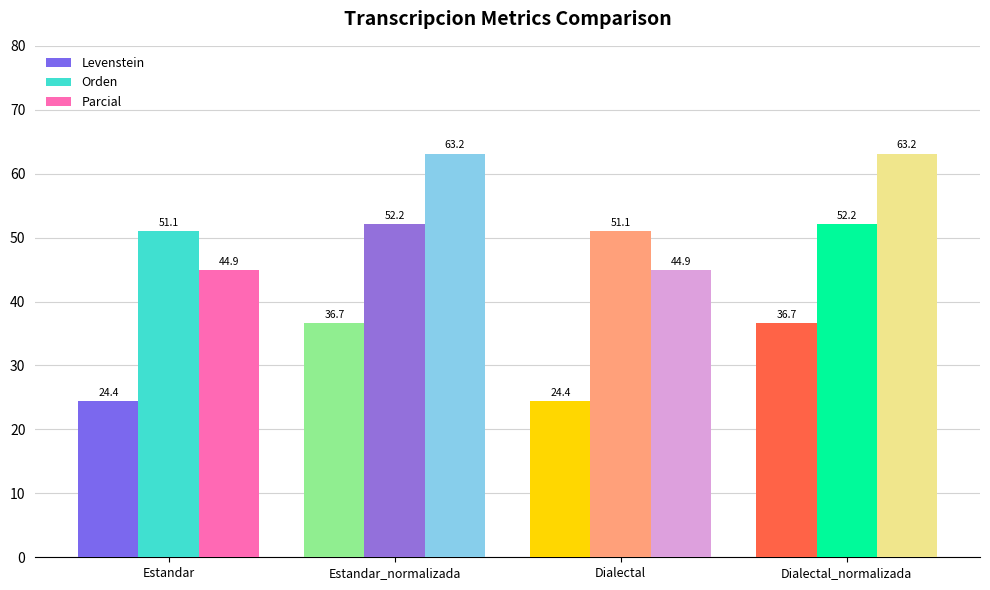

Where is Parcial nearest to the value 54?

Estandar